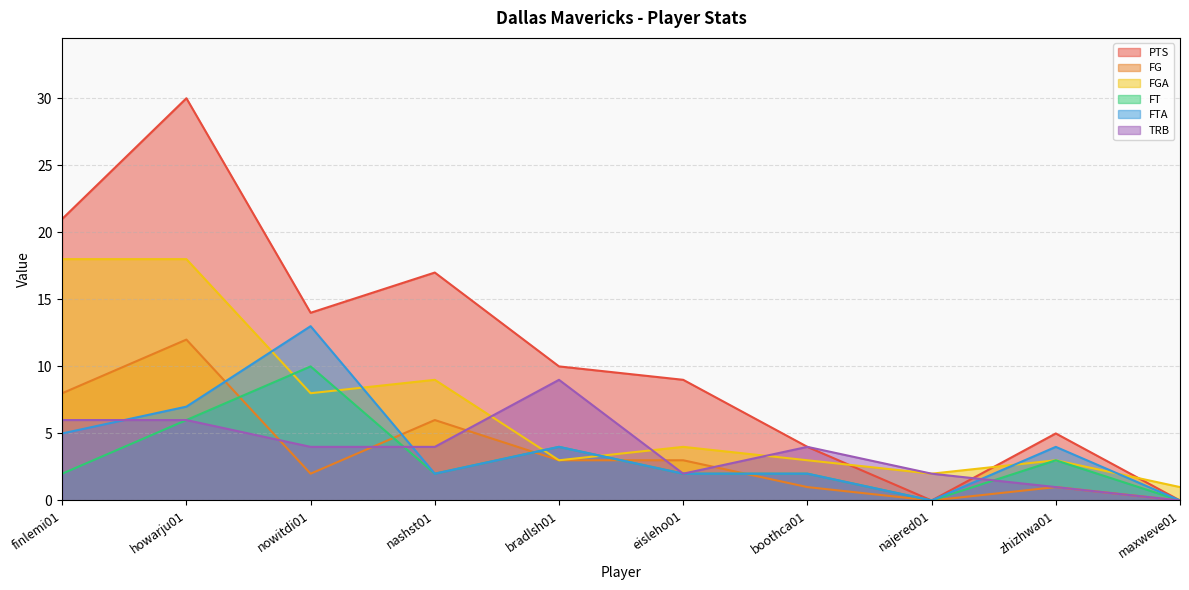

How many lines are shown in the chart?

6